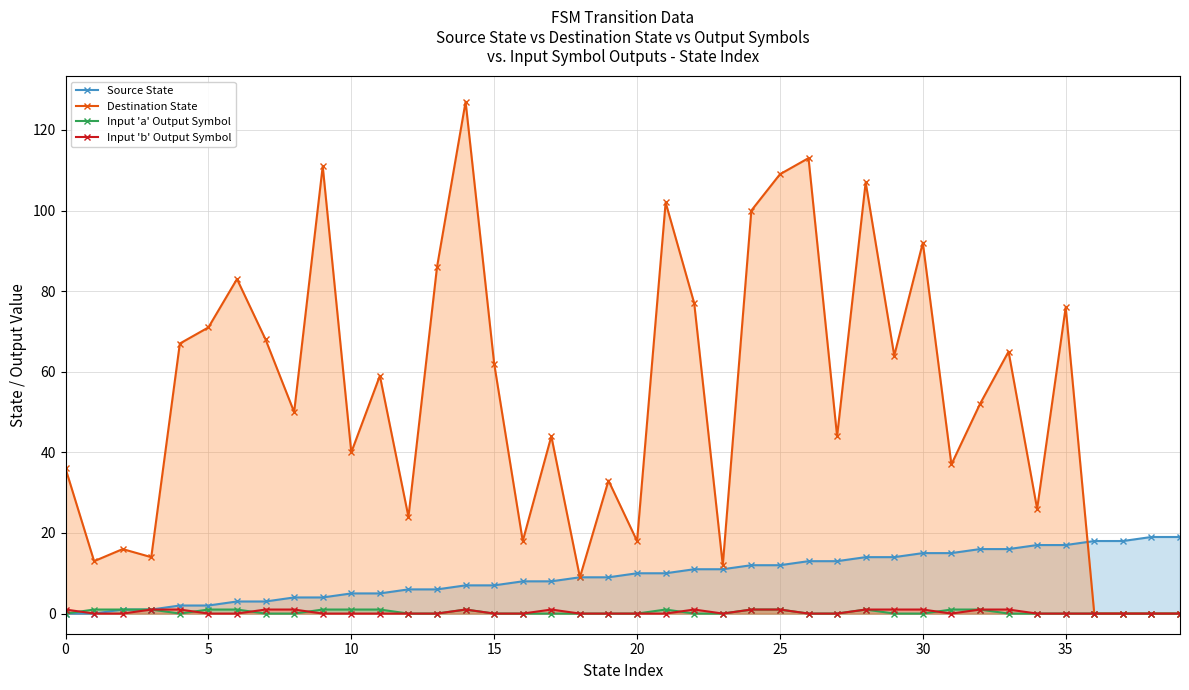

True or false: Source State has a value of 15 at 20.

False